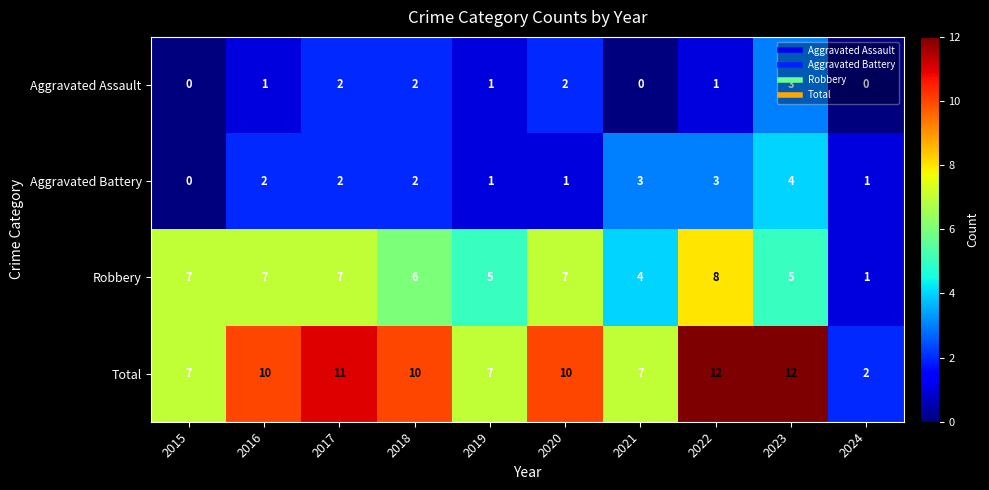

What is the difference between the maximum and second lowest values in the Robbery series?

4